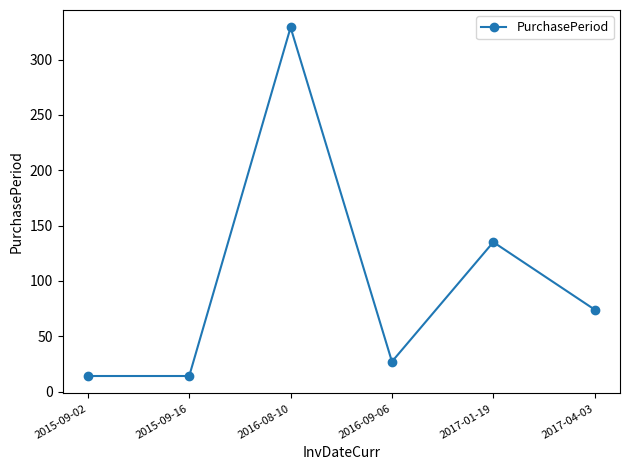

What is the ratio of the value at 2017-04-03 to the value at 2016-09-06?

2.7